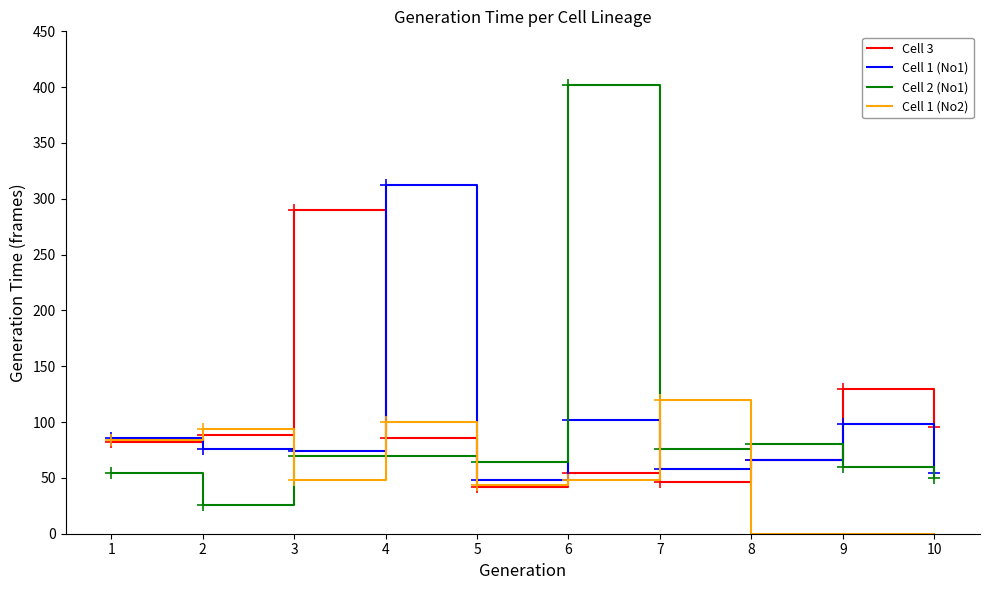

Between 2 and 8, which series saw the biggest shift?

Cell 1 (No2)